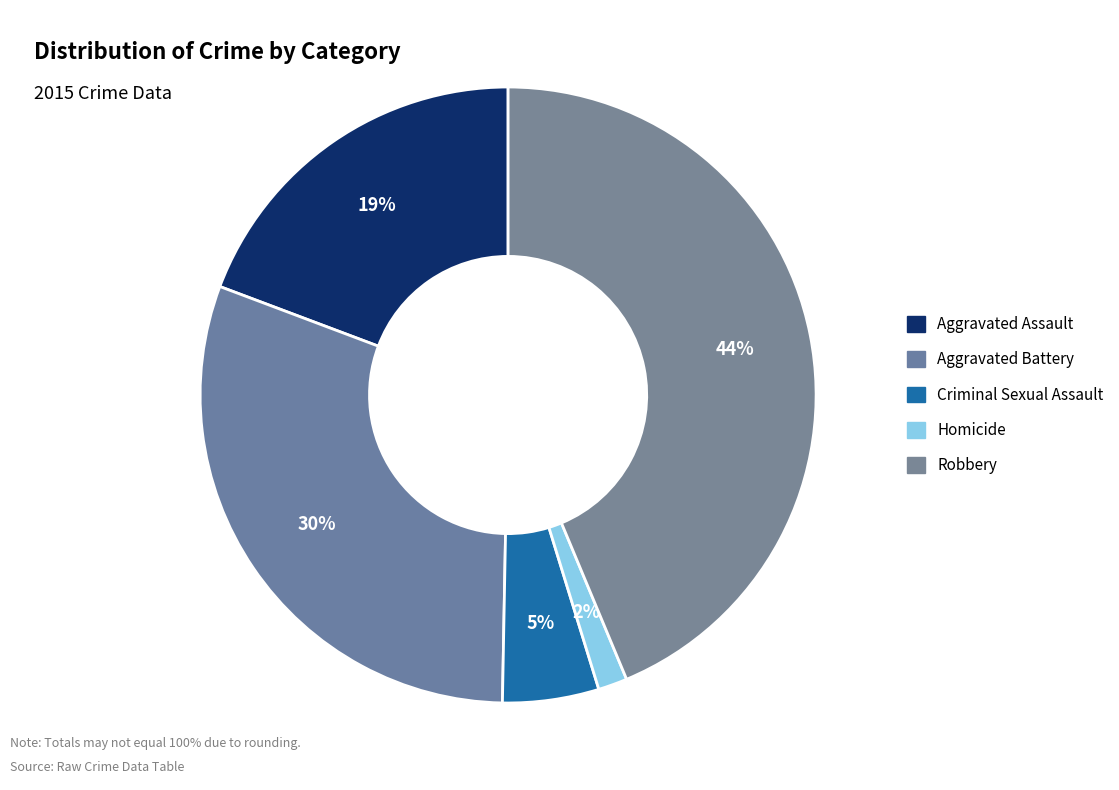

Is there any slice that represents more than half of the pie?

No